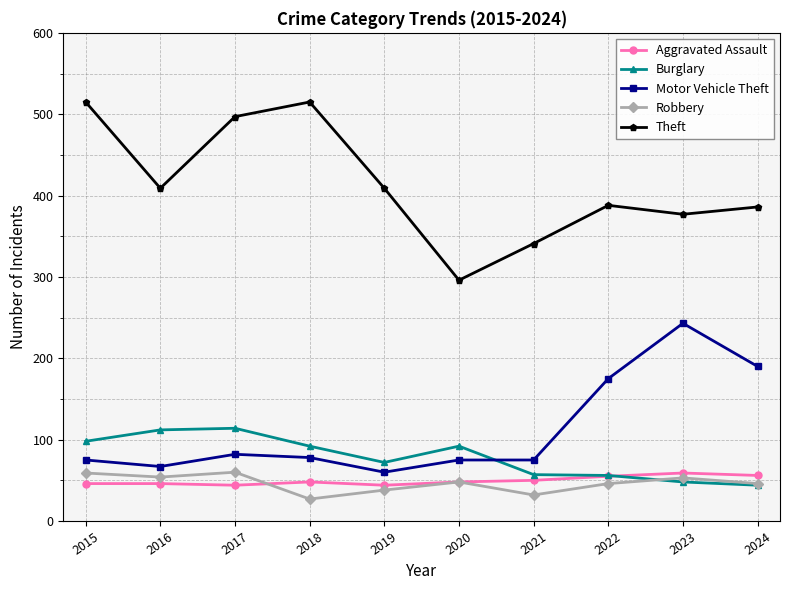

Is this an area chart (filled region under the line)?

No